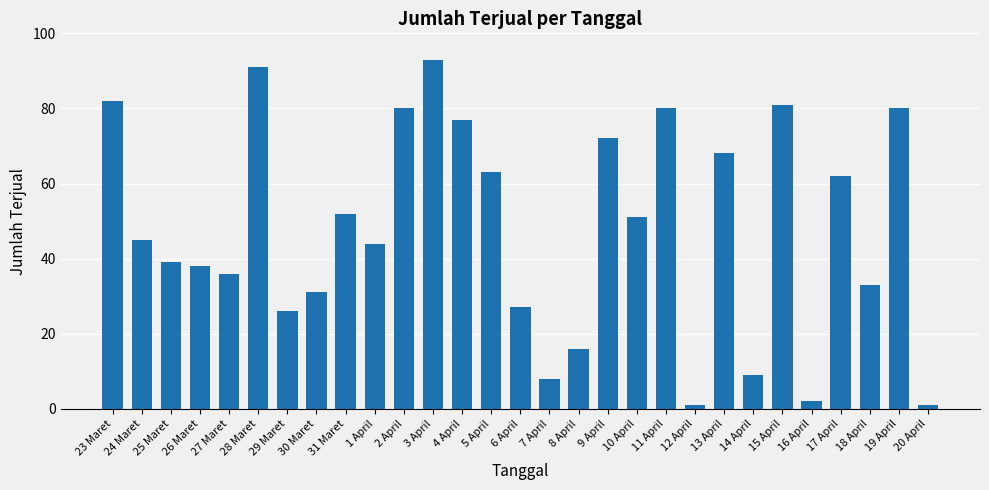

How many bars are there in total?

29